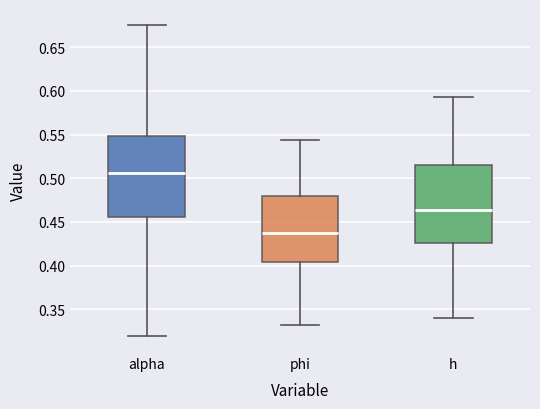

Reading left to right, read every box against the y-axis: the position of its median line, the range the box covers, and the ends of its whiskers. The values are not printed on the chart, so give them approximately, as read against the axis.

alpha: median 0.505, box 0.455 to 0.550, whiskers 0.320 to 0.675
phi: median 0.435, box 0.405 to 0.480, whiskers 0.330 to 0.545
h: median 0.465, box 0.425 to 0.515, whiskers 0.340 to 0.595